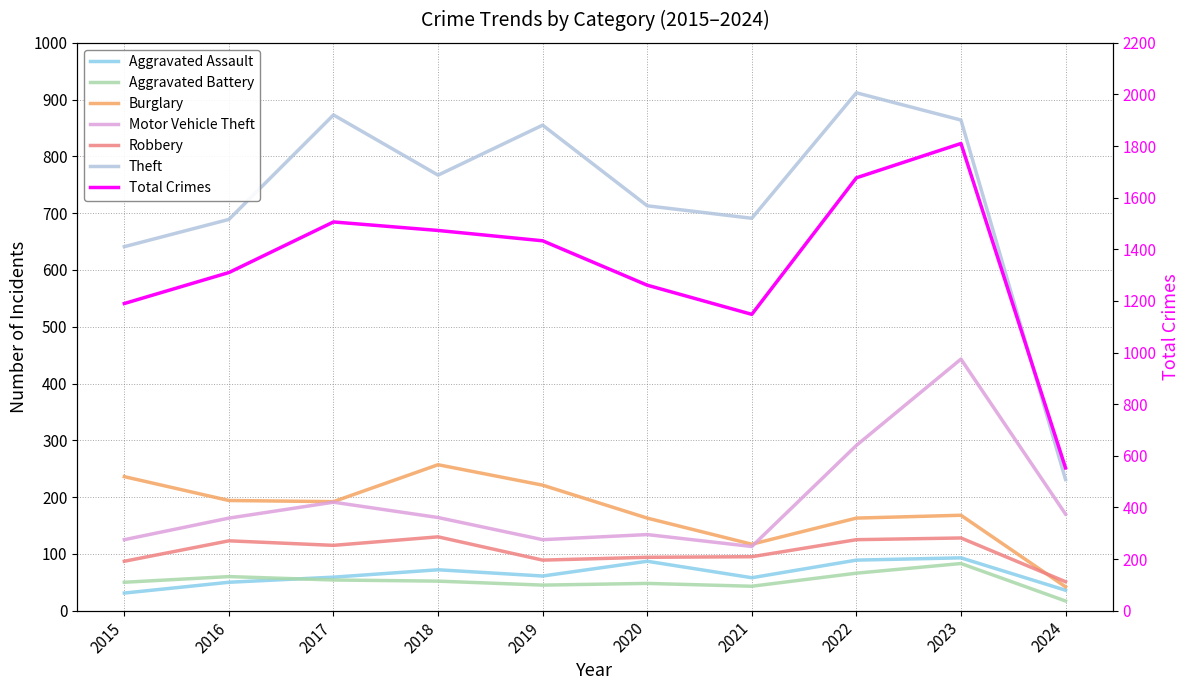

What is the sum of all Aggravated Battery values?

518